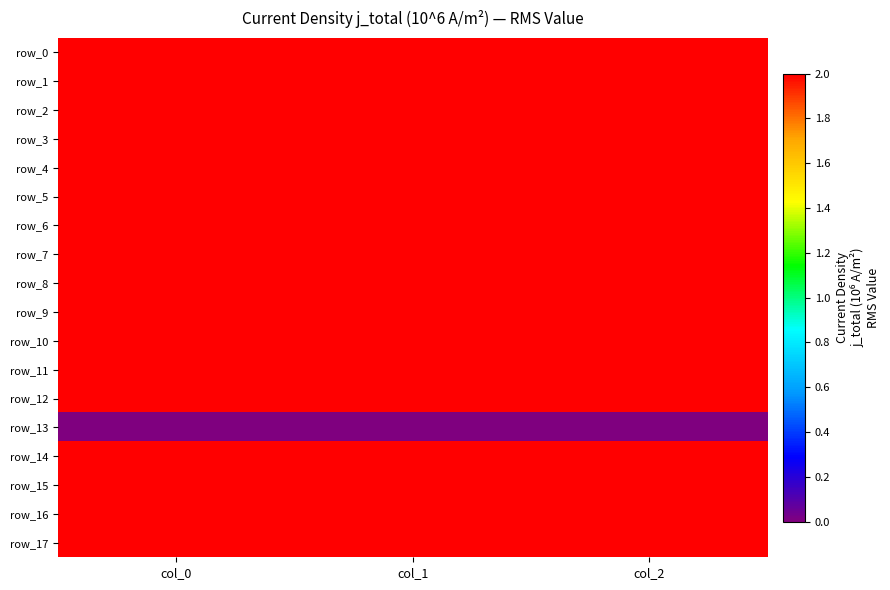

Rank the series at col_0 from highest to lowest value.

row_12, row_7, row_6, row_11, row_5, row_8, row_1, row_17, row_15, row_0, row_14, row_16, row_2, row_9, row_3, row_10, row_4, row_13